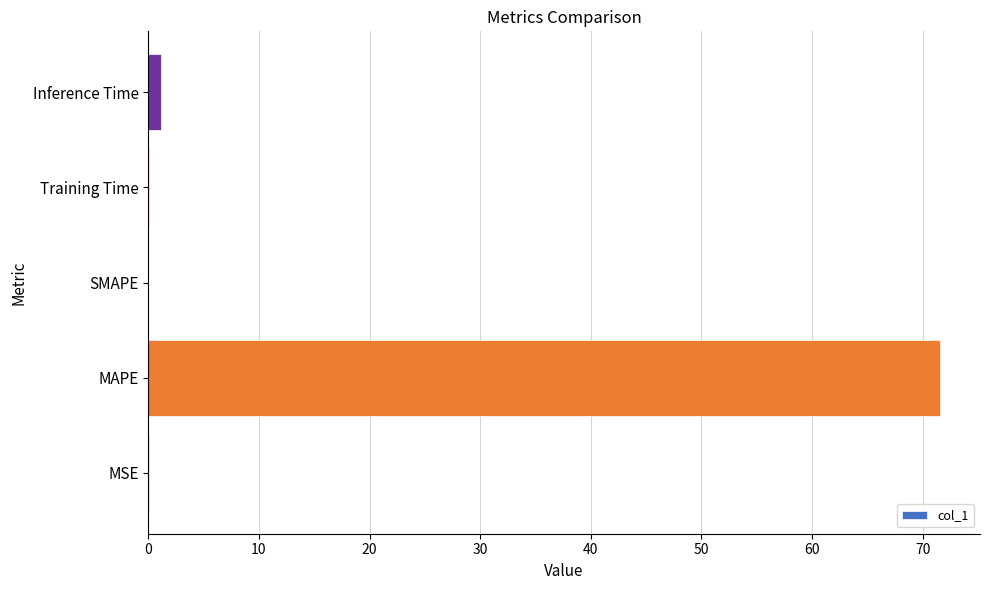

What is the change in value from MAPE to SMAPE?

-71.6